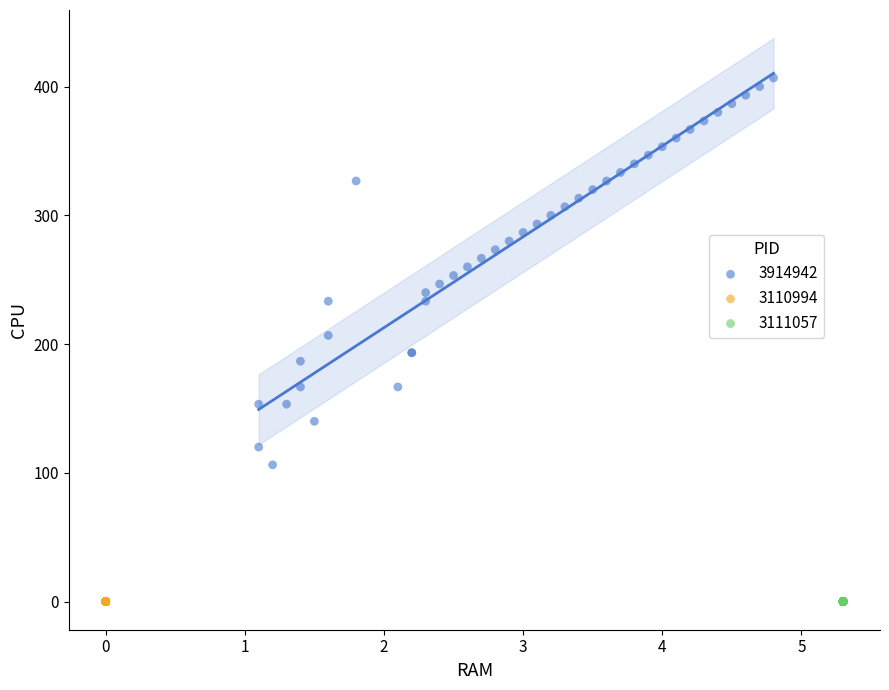

What are all the series names shown in the legend?

3914942, 3110994, 3111057